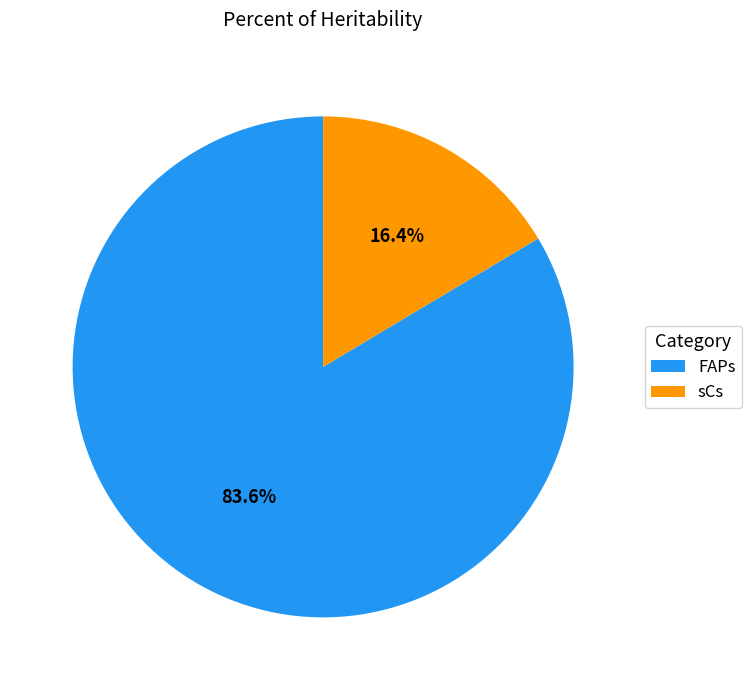

True or false: sCs accounts for 4% of the total.

False